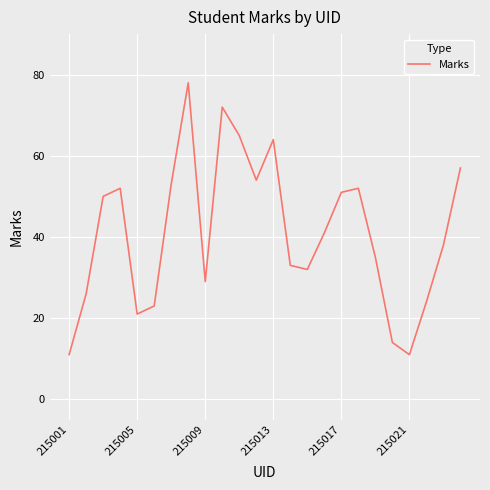

What is the difference between the maximum and minimum values?

67